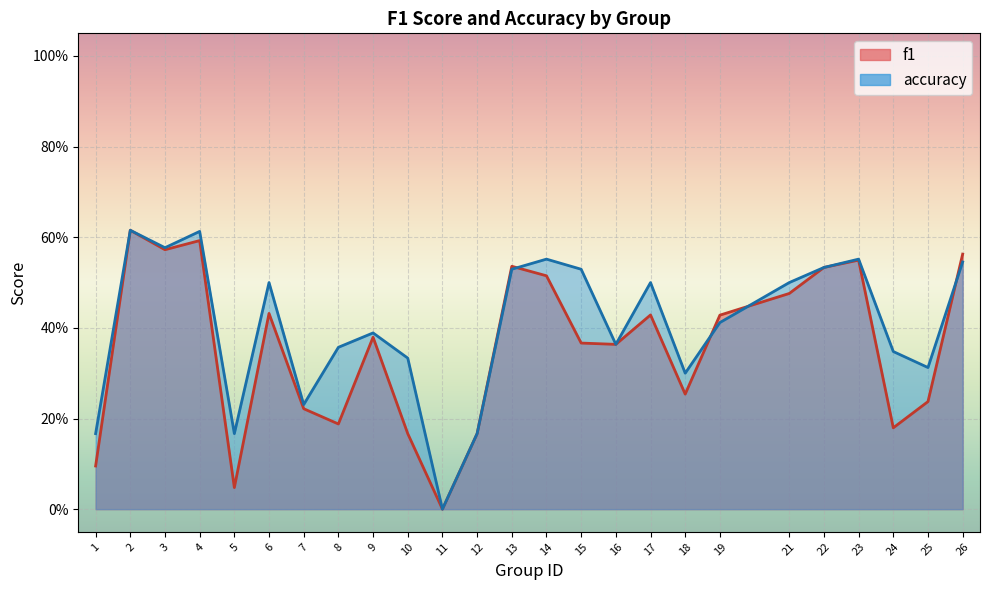

The value of f1 at 21 is 0.5. True or false?

True